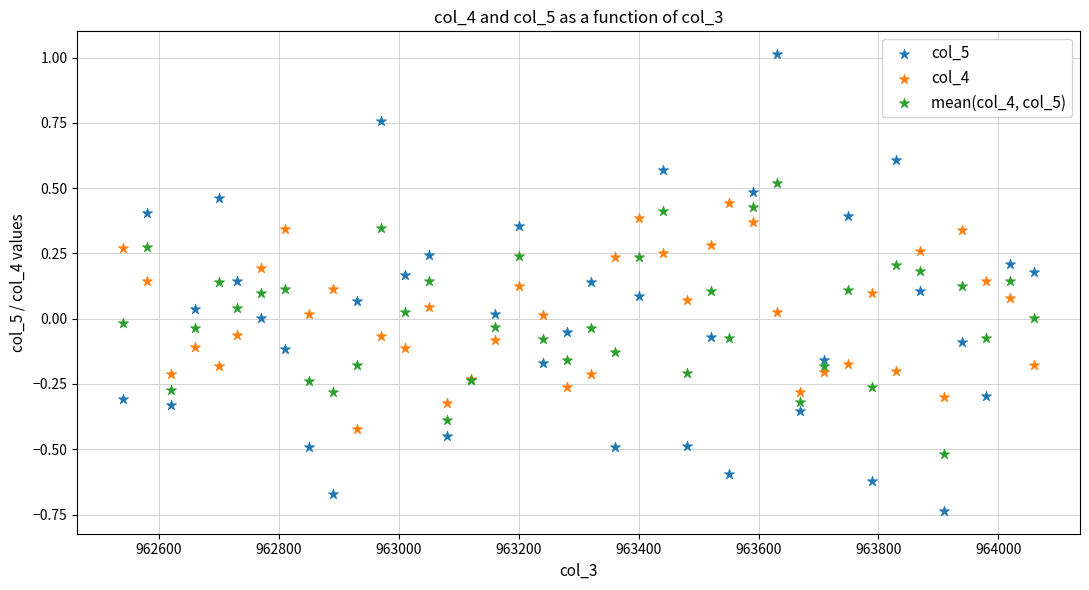

Which series reaches the maximum Y coordinate?

col_5